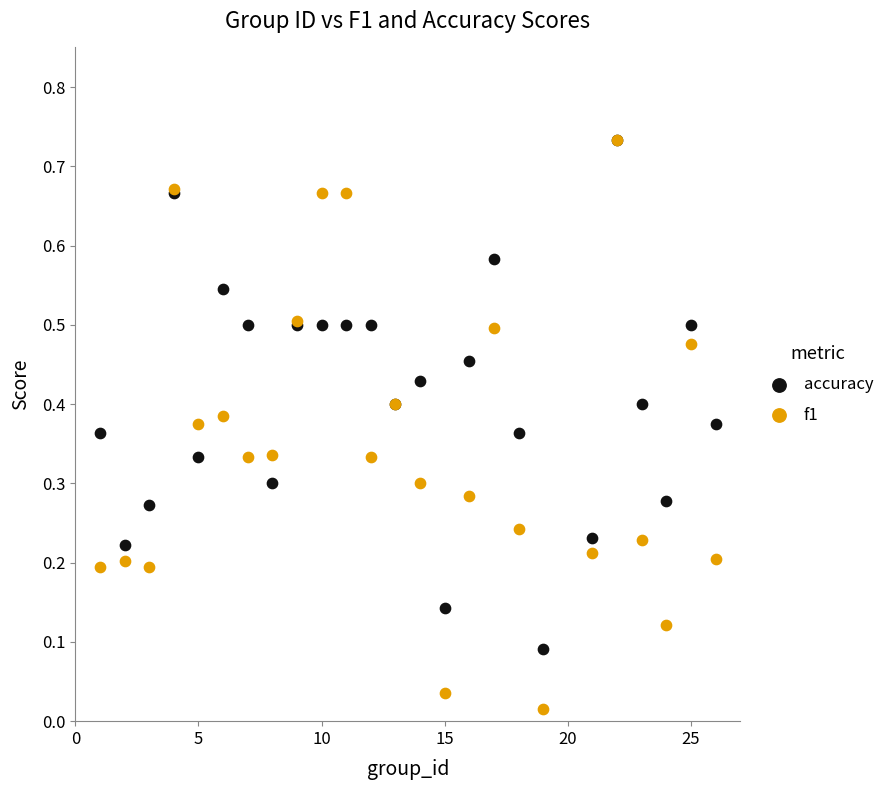

What are all the series names shown in the legend?

accuracy, f1